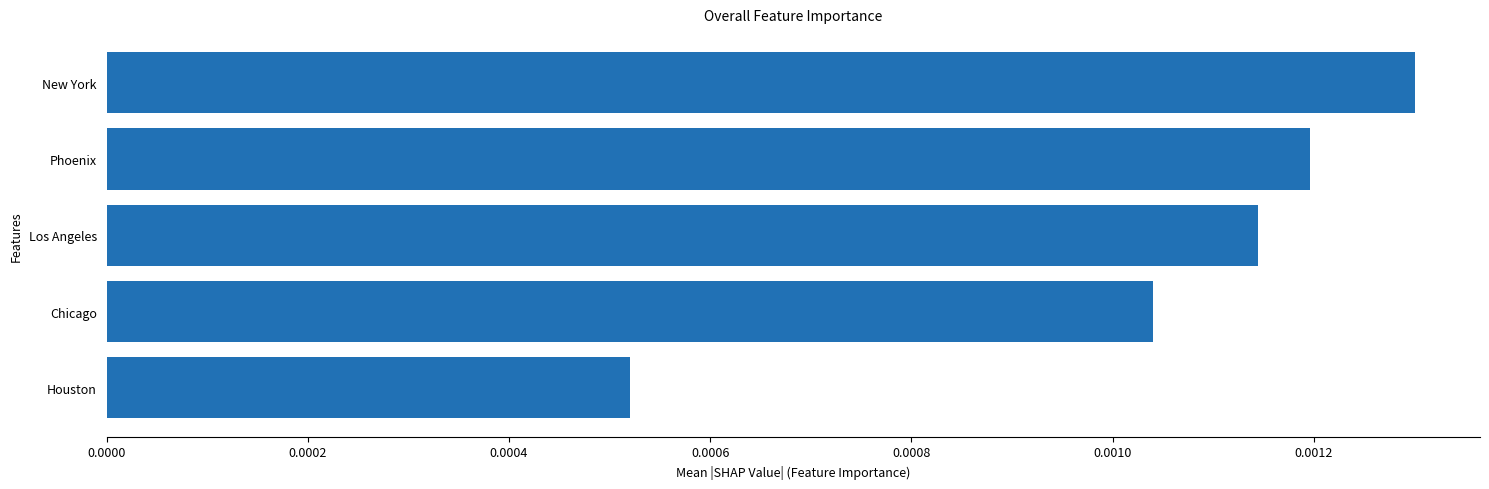

Which category has the lowest value across all series?

Houston